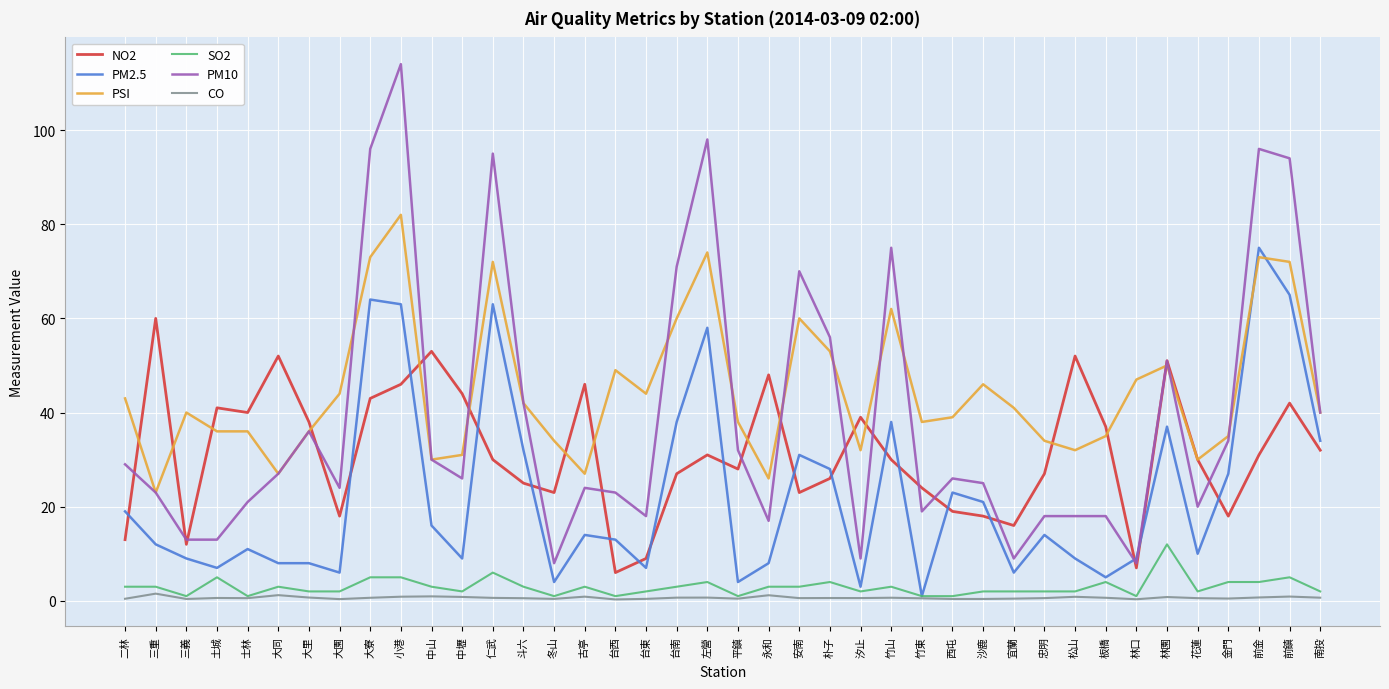

Which category has the highest value across all series?

小港